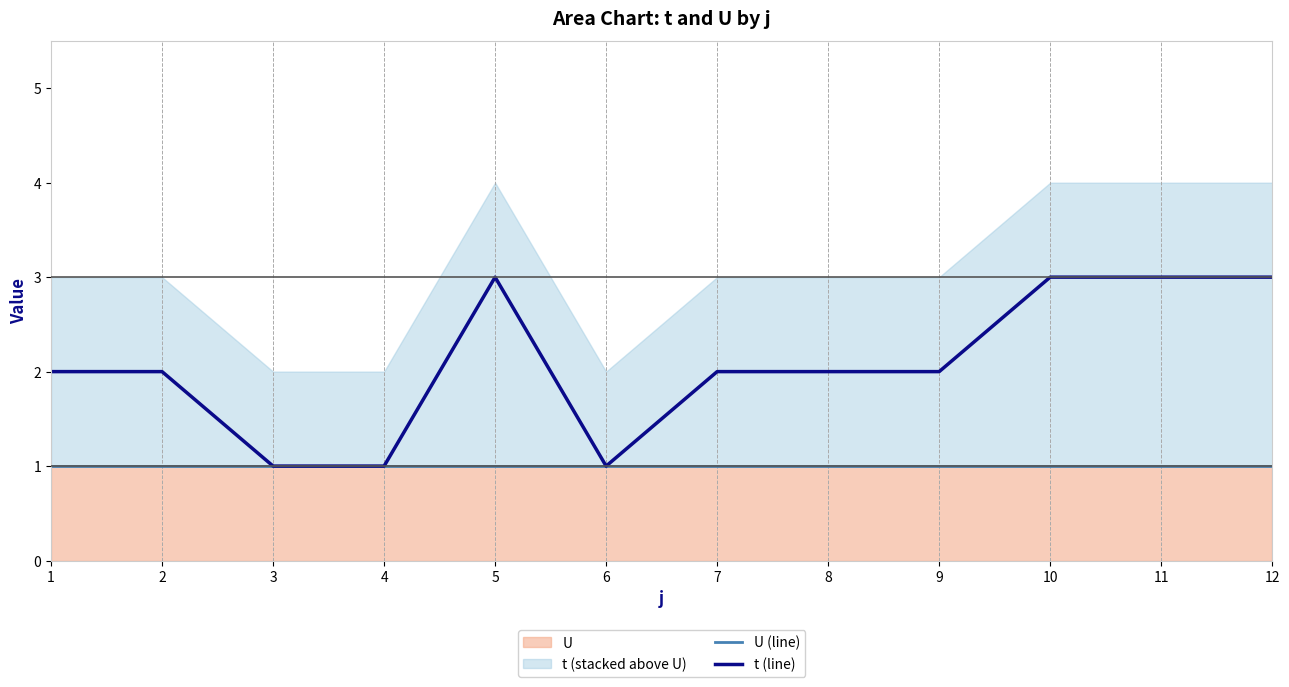

Which series has the largest total across all categories?

t (line)